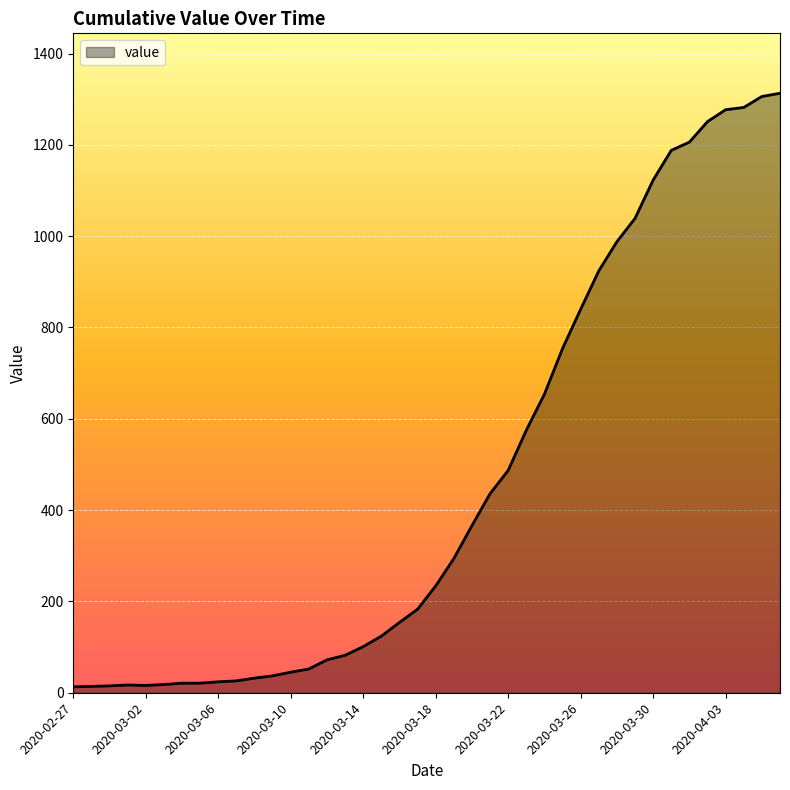

What is the difference between the maximum and second lowest values?

1299